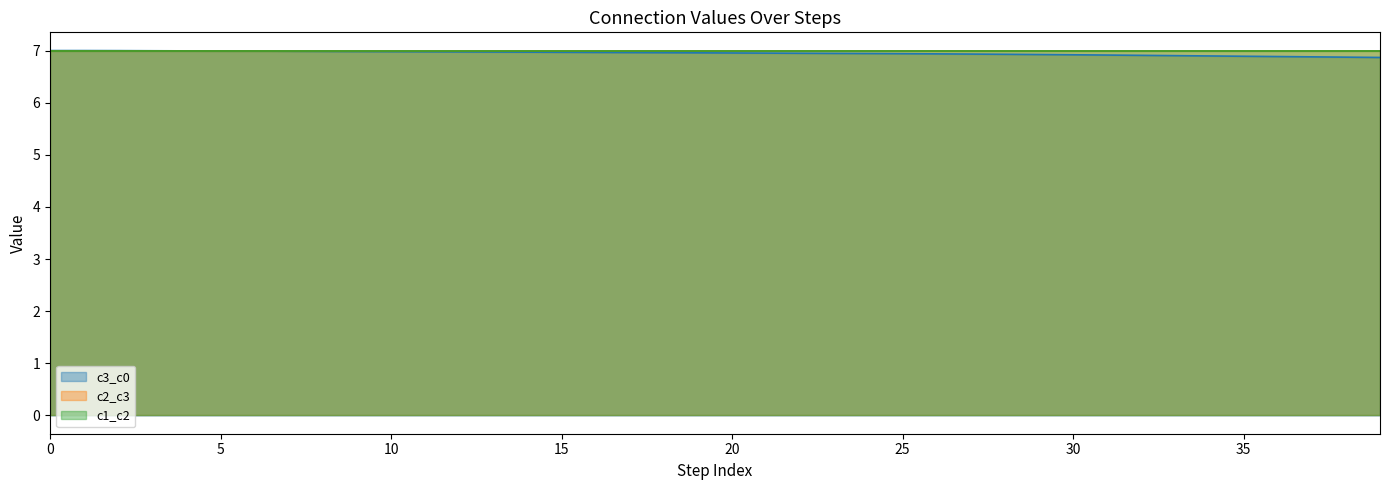

Rank the categories by c1_c2 value from lowest to highest.

0, 33, 38, 34, 1, 2, 3, 4, 5, 6, 7, 8, 9, 10, 11, 12, 13, 14, 15, 16, 17, 18, 19, 20, 21, 22, 23, 24, 25, 26, 27, 28, 29, 30, 31, 32, 39, 36, 37, 35